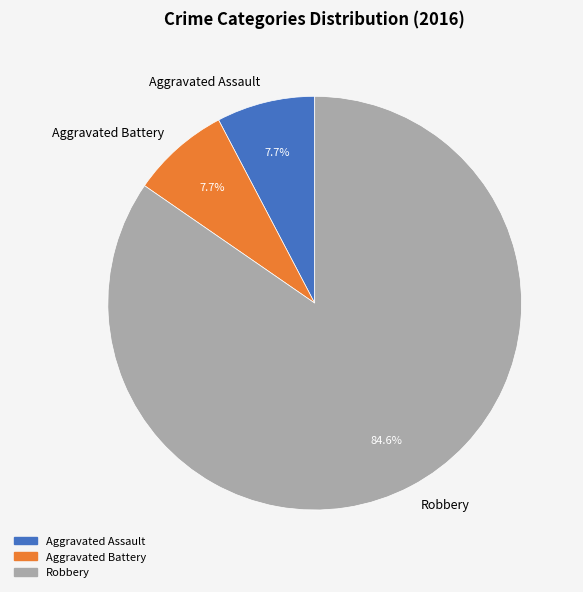

To the nearest percent, what percentage of the pie is Aggravated Assault?

8%